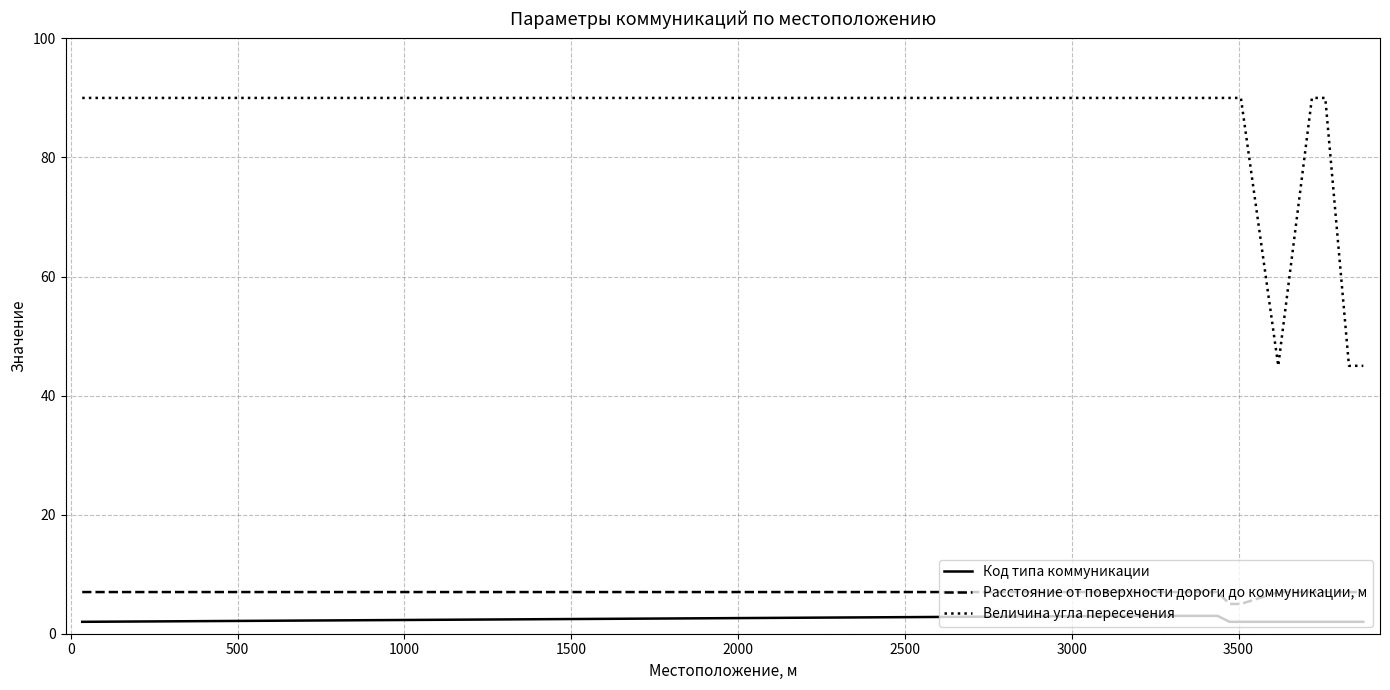

List the series in order of their peak value, highest first.

Величина угла пересечения, Расстояние от поверхности дороги до коммуникации, м, Код типа коммуникации